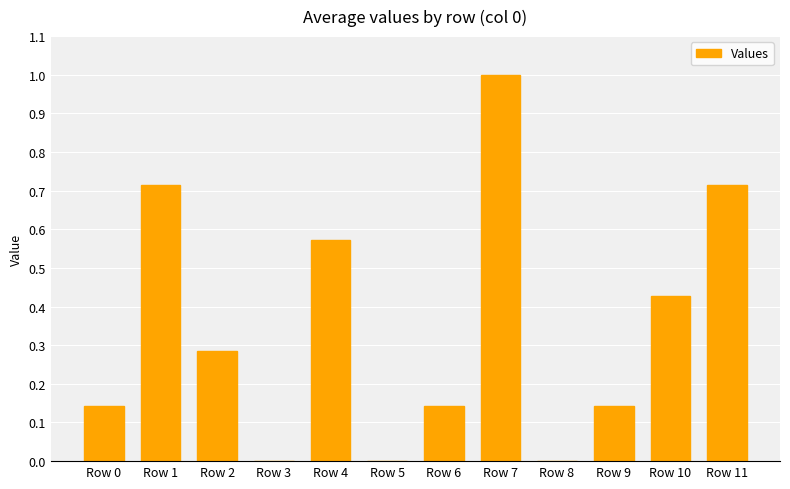

How many data points does each series have?

12